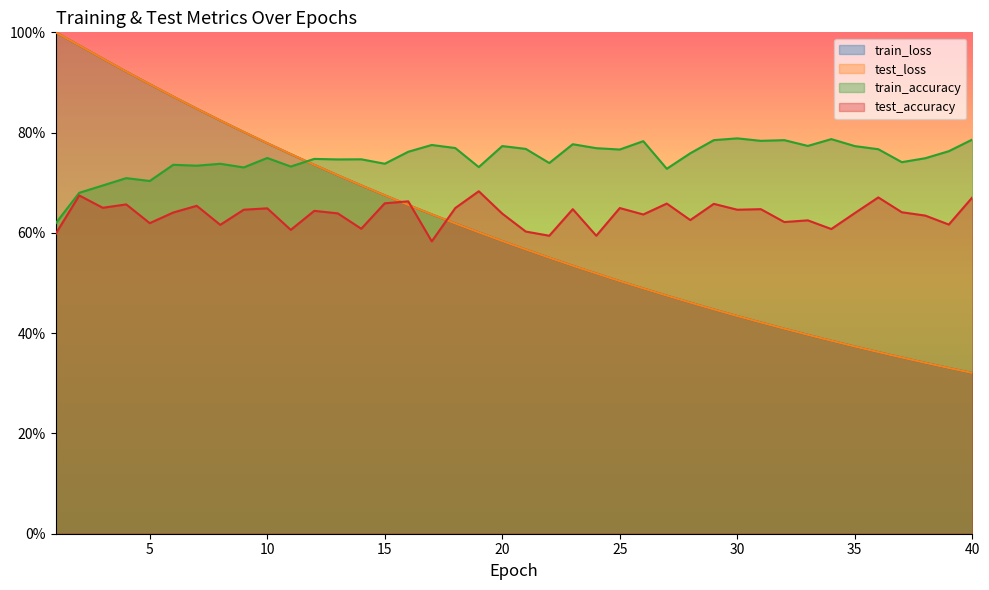

Reading left to right, extract all data points from this chart.

test_loss: 1.0	1.0	0.9	0.9	0.9	0.9	0.8	0.8	0.8	0.8	0.8	0.7	0.7	0.7	0.7	0.7	0.6	0.6	0.6	0.6	0.6	0.6	0.5	0.5	0.5	0.5	0.5	0.5	0.4	0.4	0.4	0.4	0.4	0.4	0.4	0.4	0.4	0.3	0.3	0.3
train_loss: 1.0	1.0	0.9	0.9	0.9	0.9	0.8	0.8	0.8	0.8	0.8	0.7	0.7	0.7	0.7	0.7	0.6	0.6	0.6	0.6	0.6	0.6	0.5	0.5	0.5	0.5	0.5	0.5	0.4	0.4	0.4	0.4	0.4	0.4	0.4	0.4	0.4	0.3	0.3	0.3
test_accuracy: 0.6	0.7	0.7	0.7	0.6	0.6	0.7	0.6	0.6	0.6	0.6	0.6	0.6	0.6	0.7	0.7	0.6	0.6	0.7	0.6	0.6	0.6	0.6	0.6	0.6	0.6	0.7	0.6	0.7	0.6	0.6	0.6	0.6	0.6	0.6	0.7	0.6	0.6	0.6	0.7
train_accuracy: 0.6	0.7	0.7	0.7	0.7	0.7	0.7	0.7	0.7	0.7	0.7	0.7	0.7	0.7	0.7	0.8	0.8	0.8	0.7	0.8	0.8	0.7	0.8	0.8	0.8	0.8	0.7	0.8	0.8	0.8	0.8	0.8	0.8	0.8	0.8	0.8	0.7	0.7	0.8	0.8